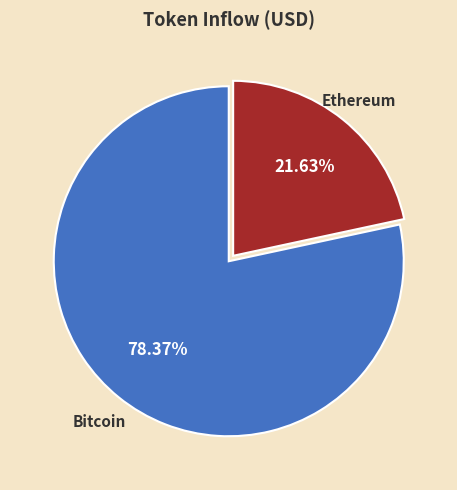

How many segments does this pie chart have?

2